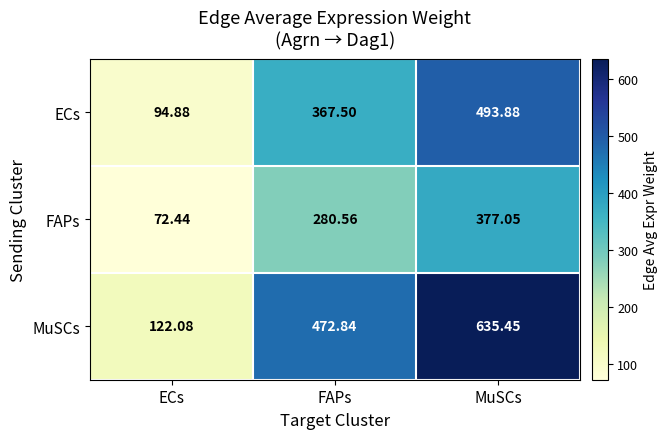

What is the maximum value shown in the chart?

635.5